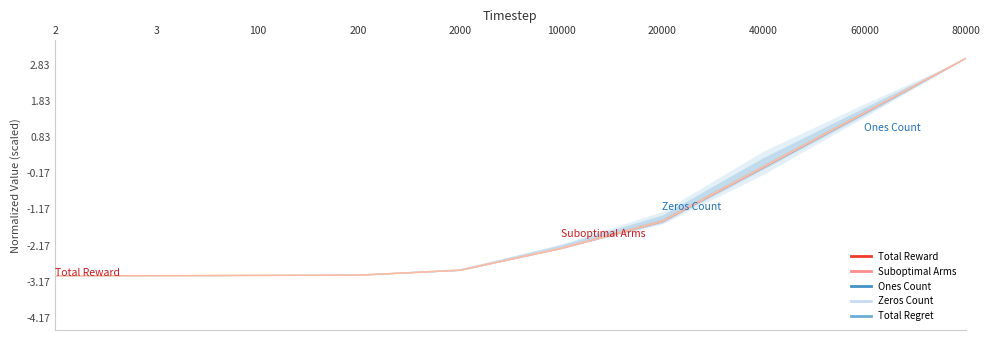

What is the sum of all Suboptimal Arms values?

-14.0